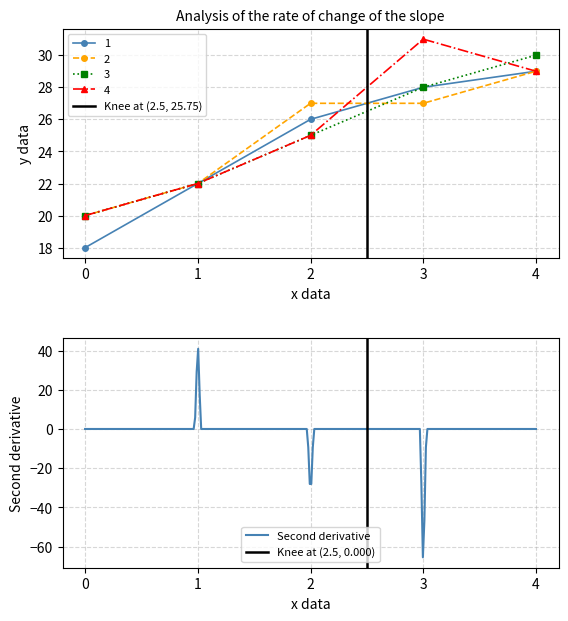

What is the total value across all series at 0?

78